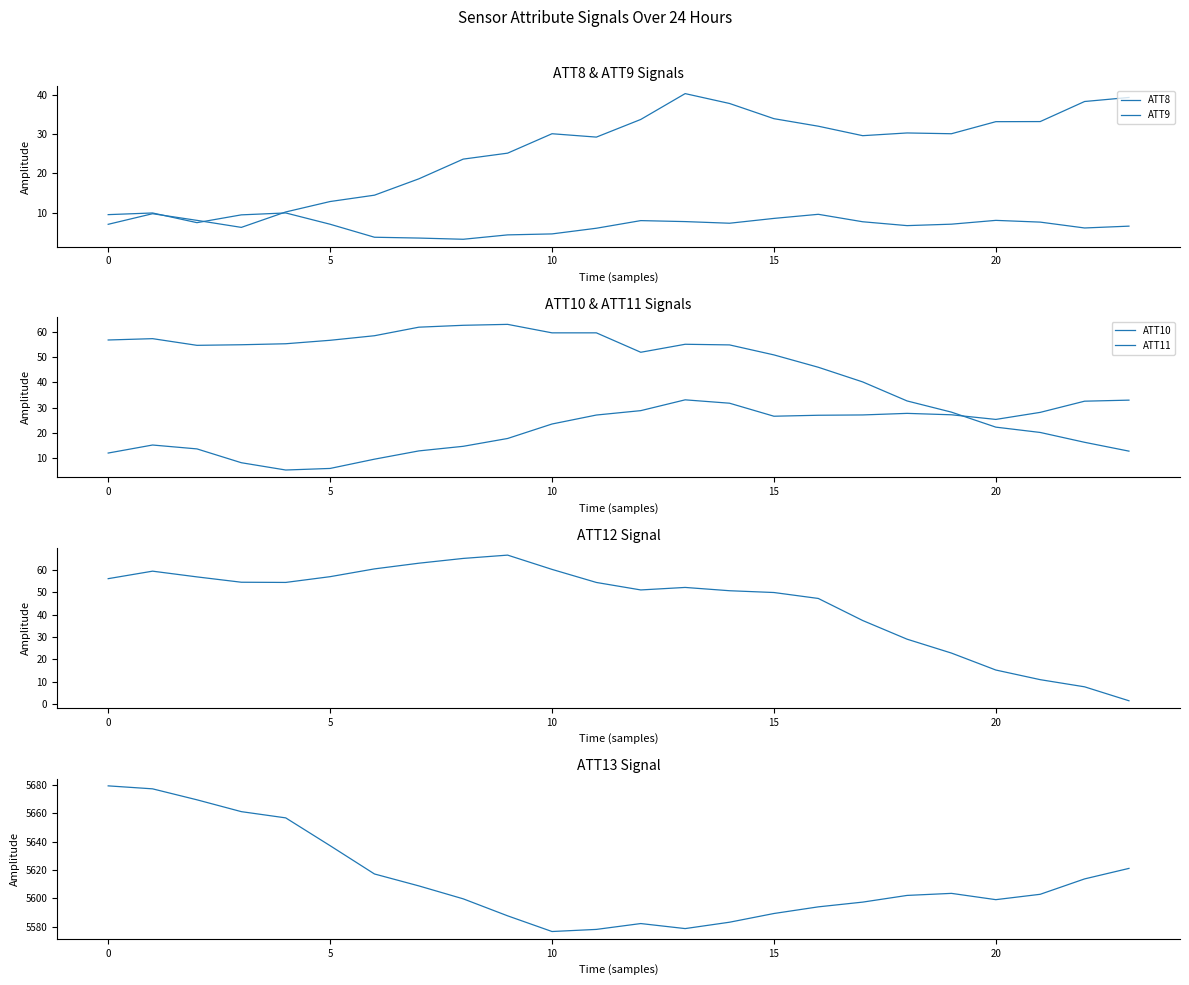

Is this an area chart (filled region under the line)?

No